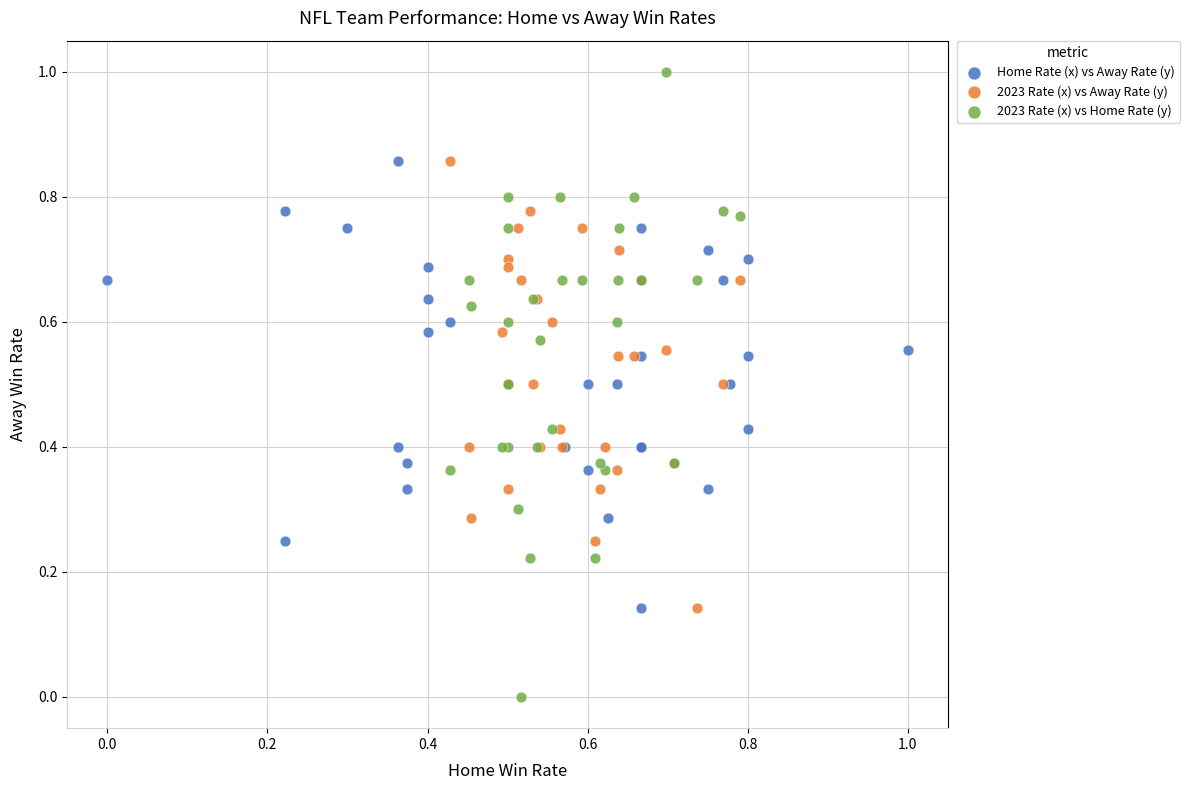

Which series has the largest Y range (max minus min)?

2023 Rate (x) vs Home Rate (y)